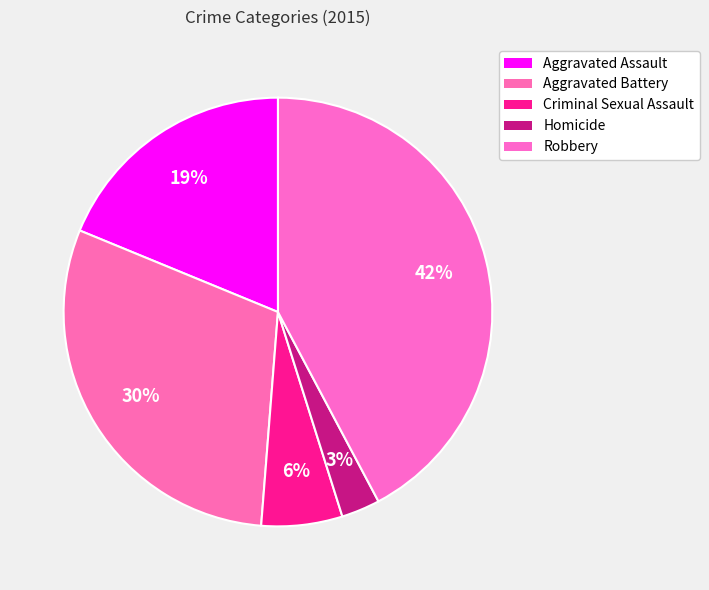

To the nearest percent, what is the average slice percentage?

20%